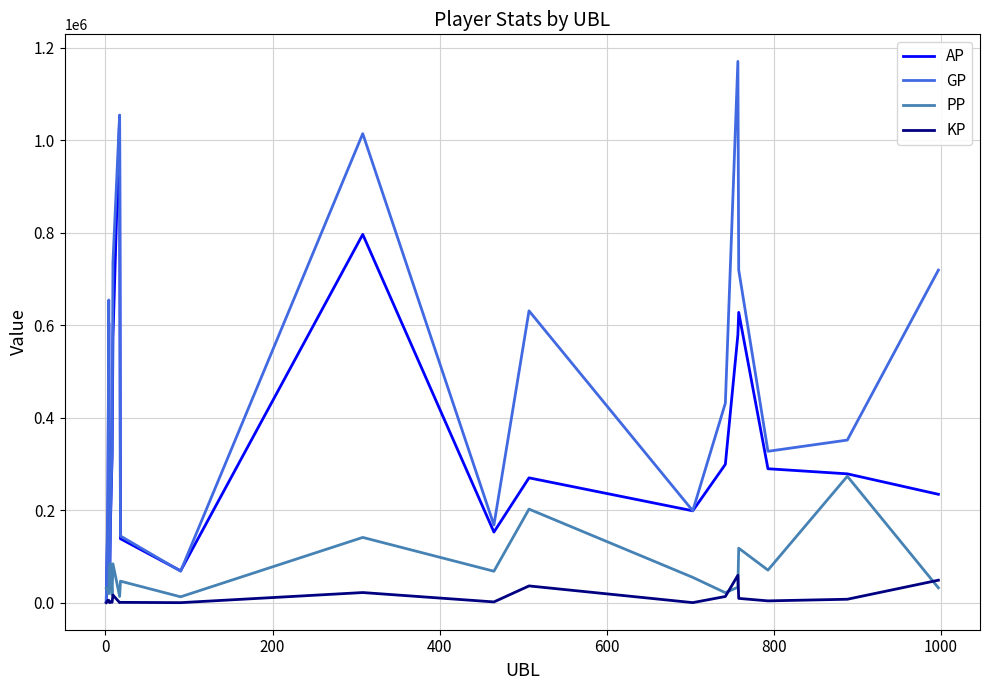

What is the highest value of the GP series?

1170823.0